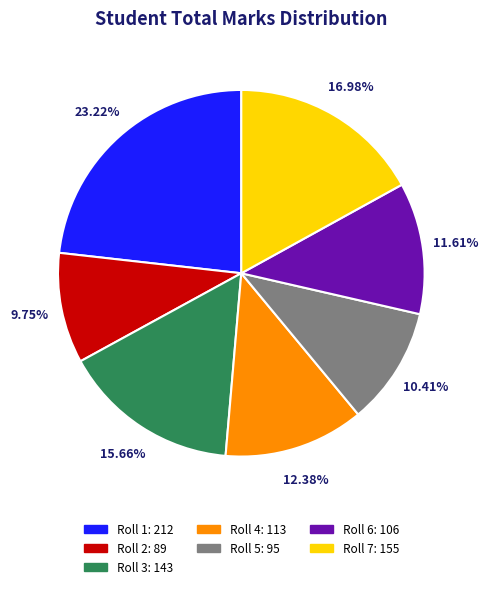

What percentage do Roll 2 and Roll 6 together represent?

21.4%